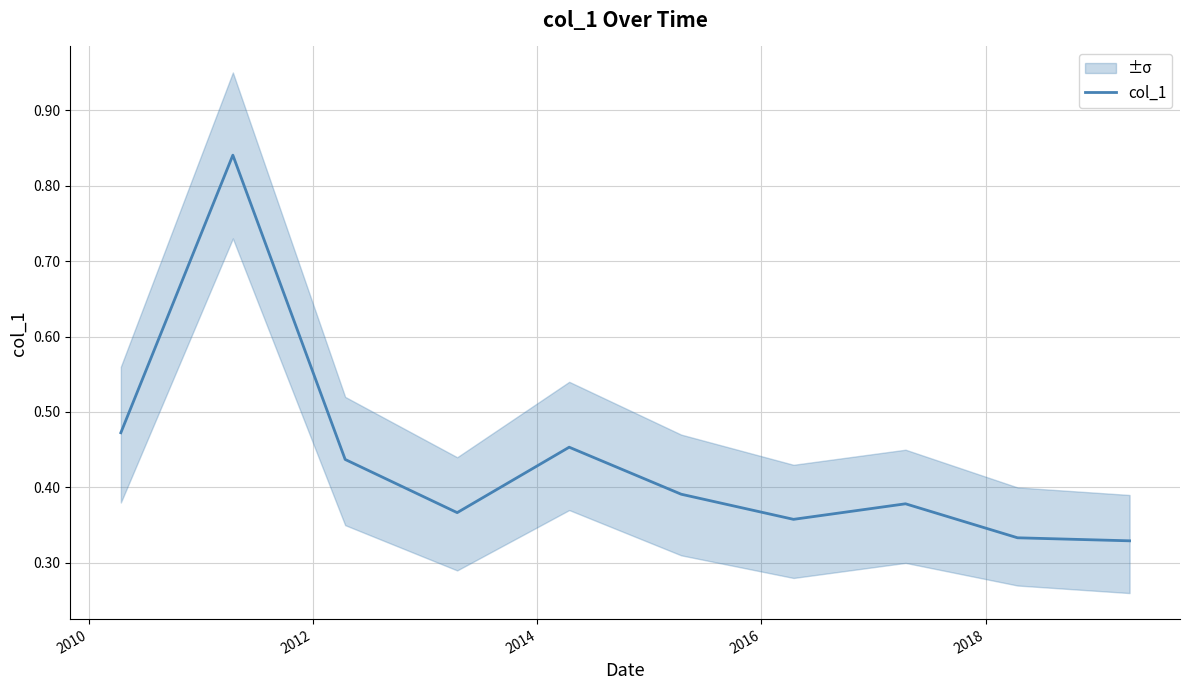

The value at 2008 is 0.7. True or false?

False